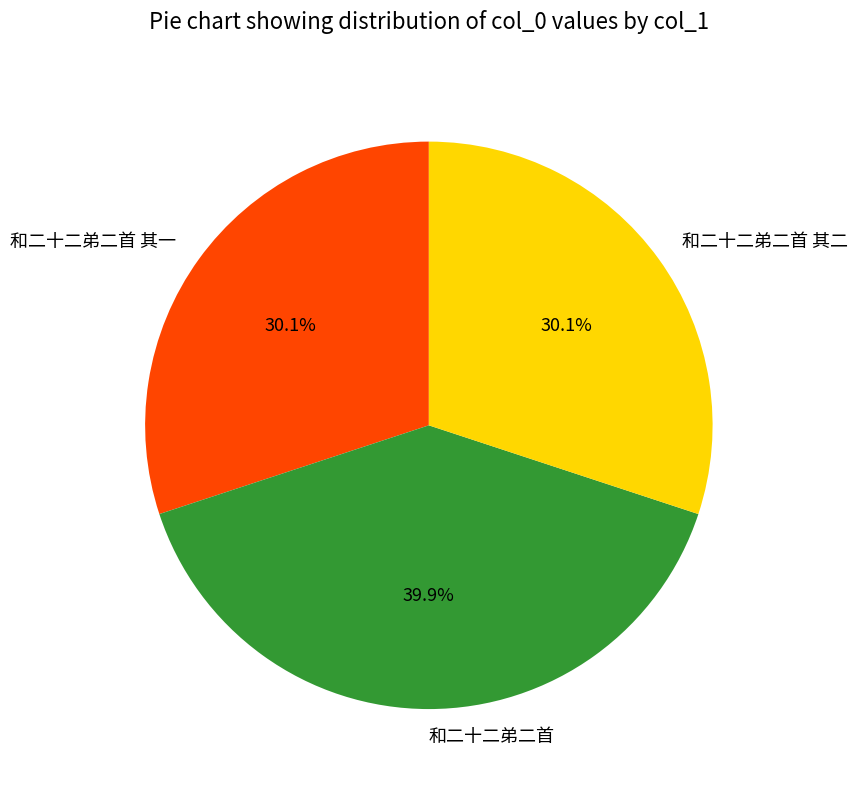

Which has a higher value, 和二十二弟二首 or 和二十二弟二首 其一?

和二十二弟二首